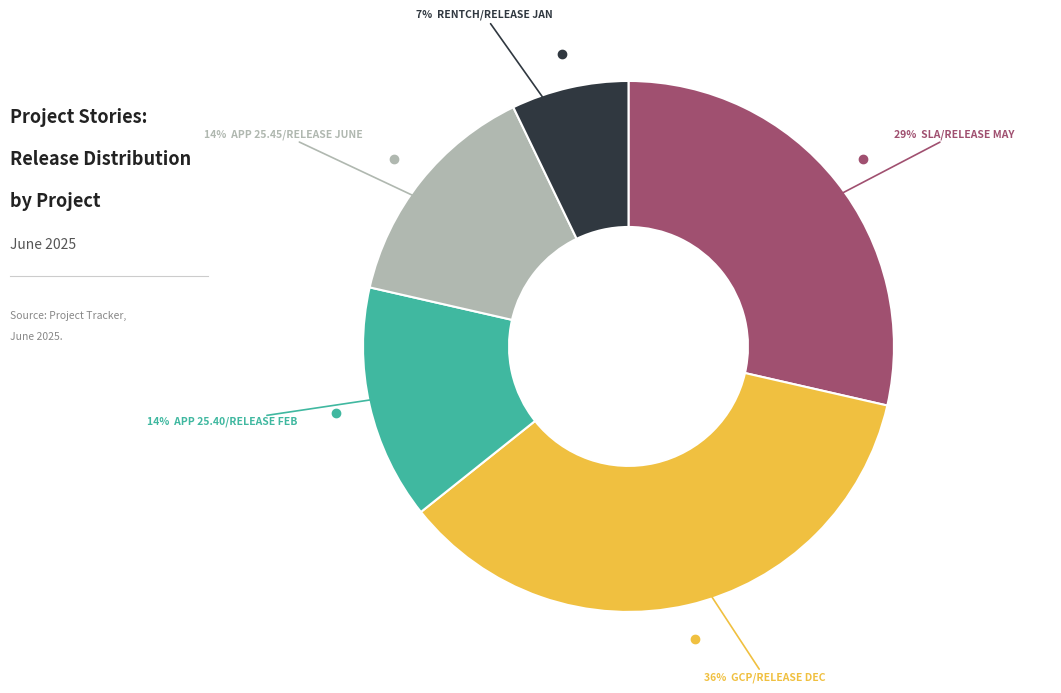

Does any single category account for the majority?

No